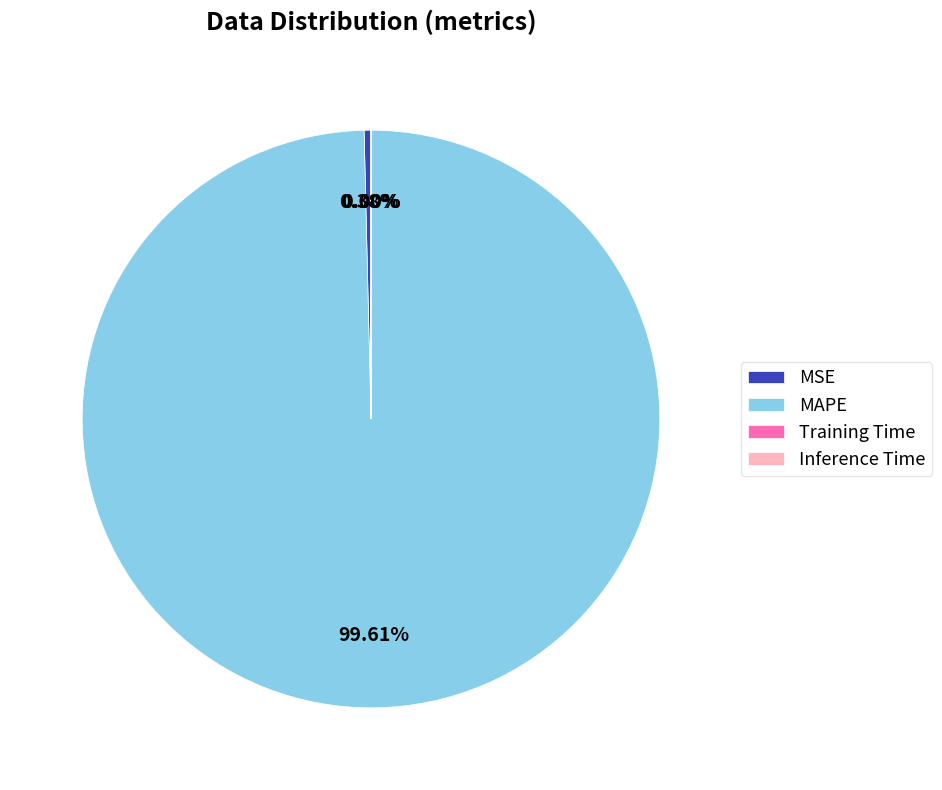

Which category has the biggest portion of the pie?

MAPE